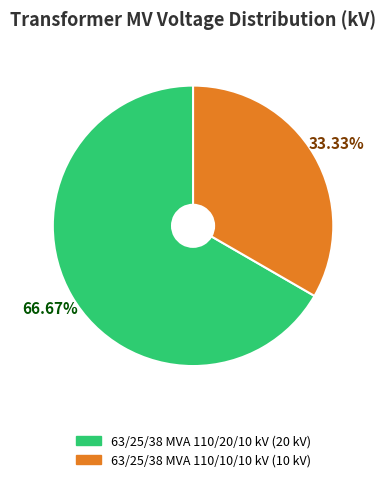

To the nearest percent, what is the average slice percentage?

50%